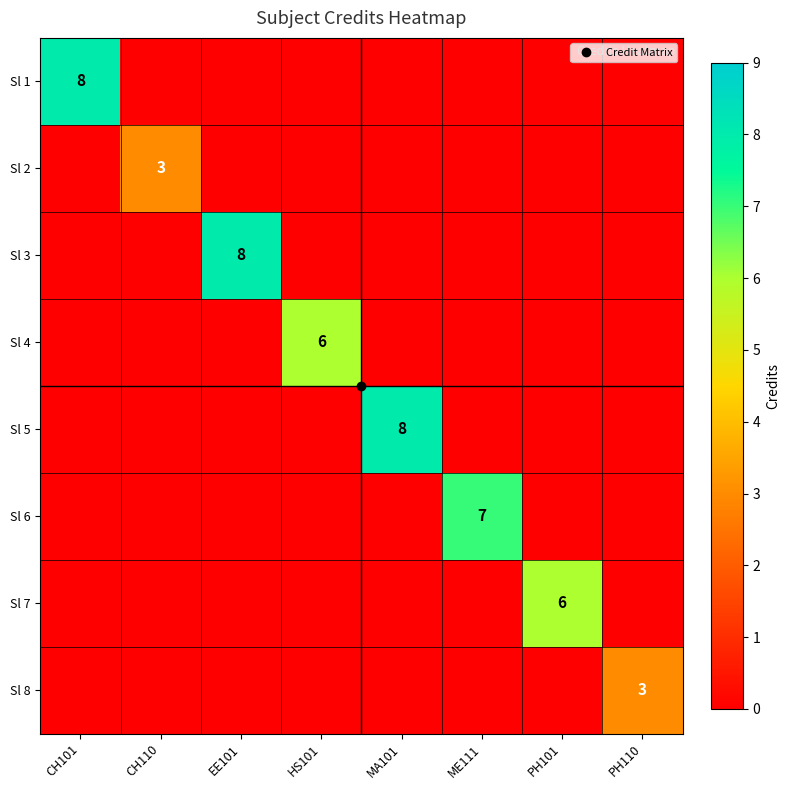

Is it true that Sl 8 equals 1 at MA101?

False